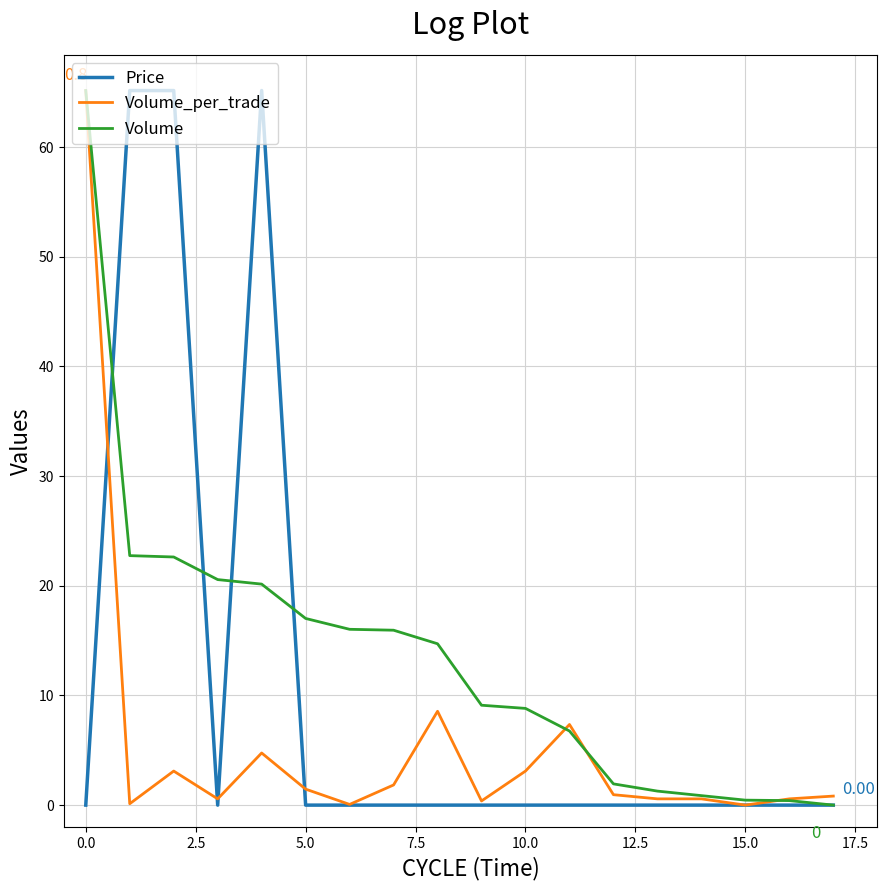

True or false: Price and Volume intersect in this chart.

True